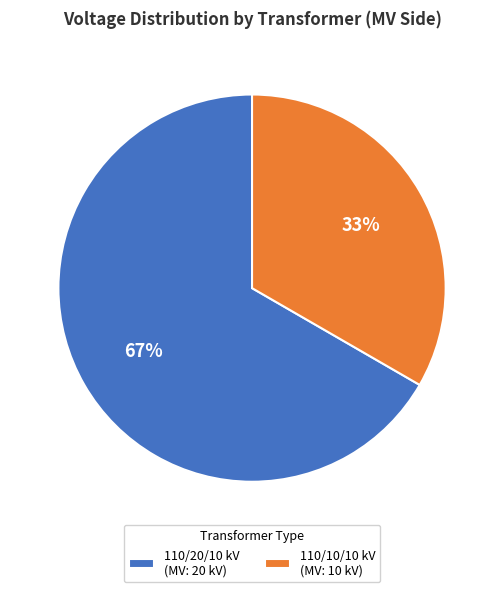

Does 110/10/10 kV (MV: 10 kV) account for over 50% of the chart?

No